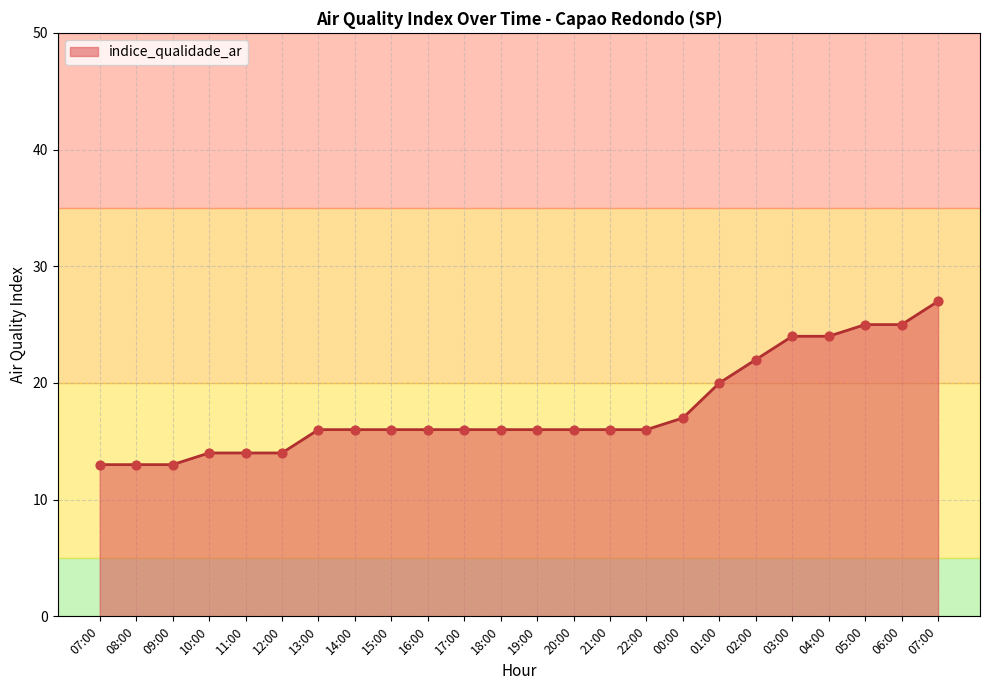

Which has a higher value, 07:00 or 06:00?

06:00